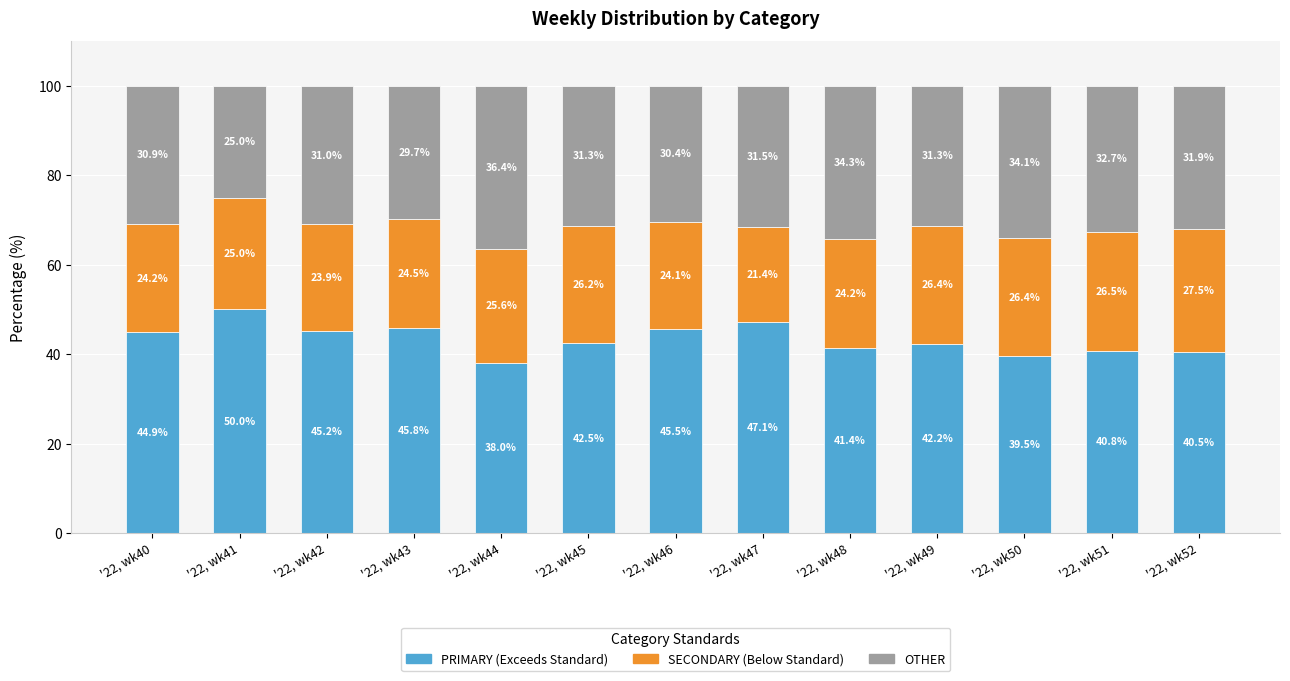

What is the total value across all series at '22, wk50?

100.0